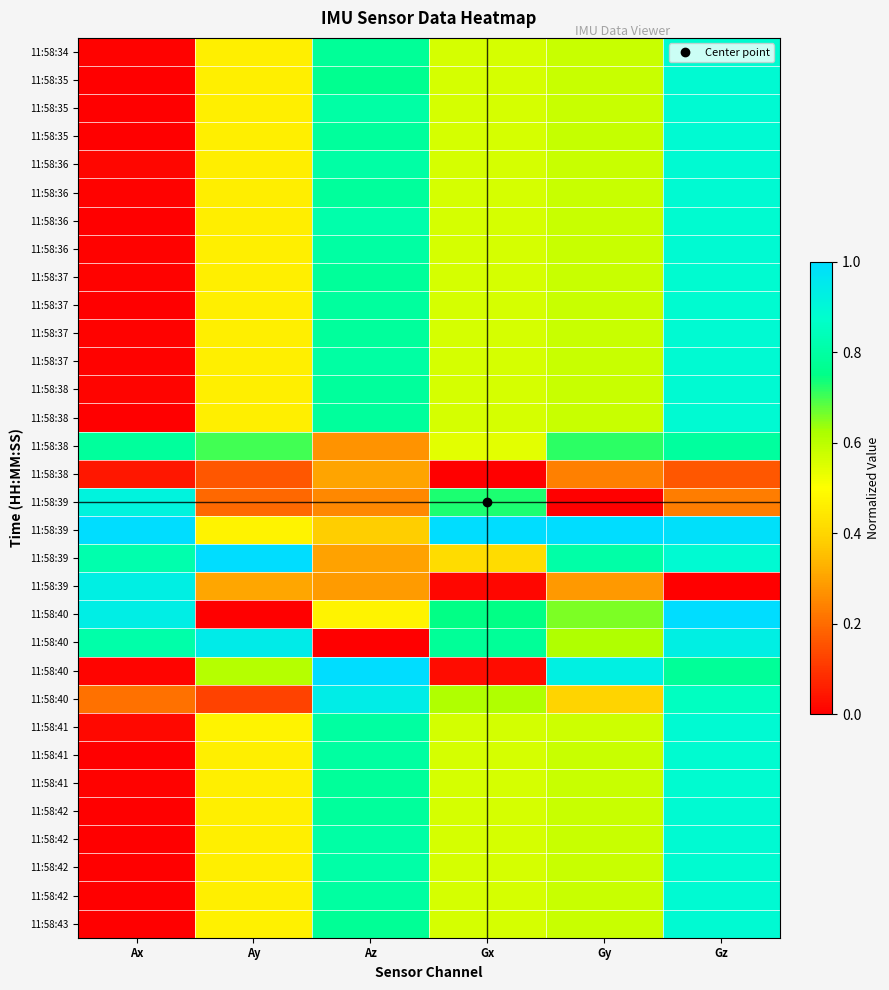

Between Gy and Gx, which is larger?

Gy